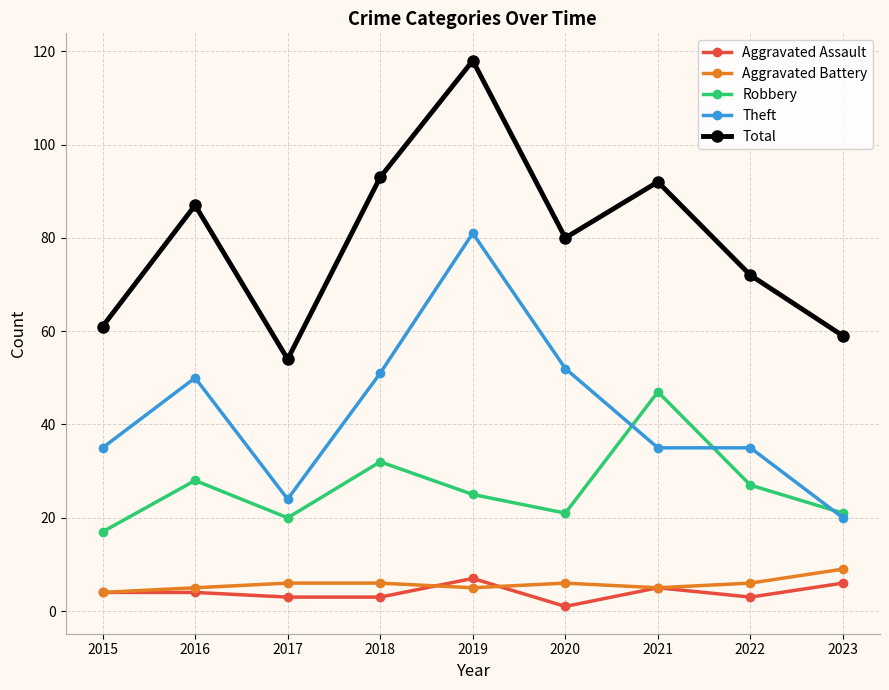

Which series has the largest total across all categories?

Total